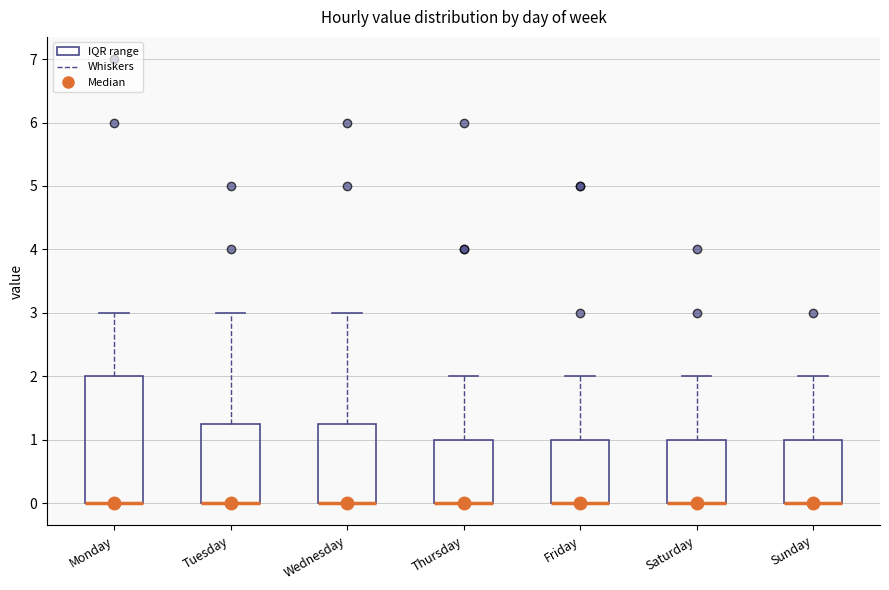

Which box is the tallest, from its lower edge to its upper edge?

Monday